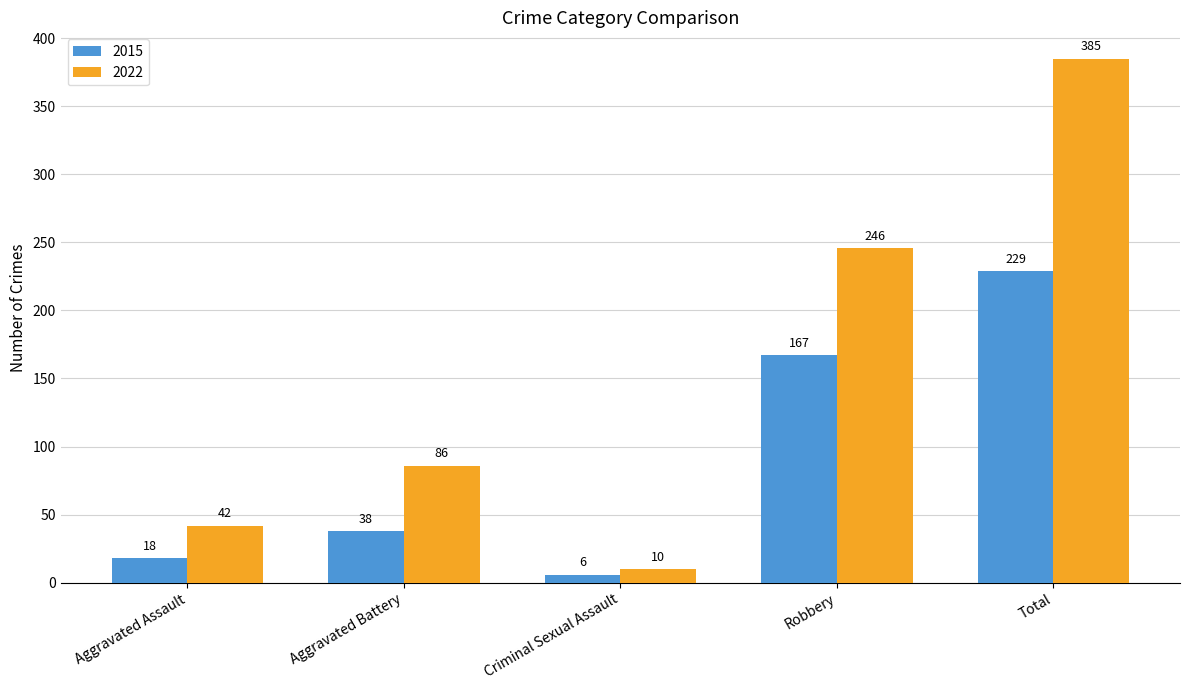

Which series has the widest spread of values?

2022